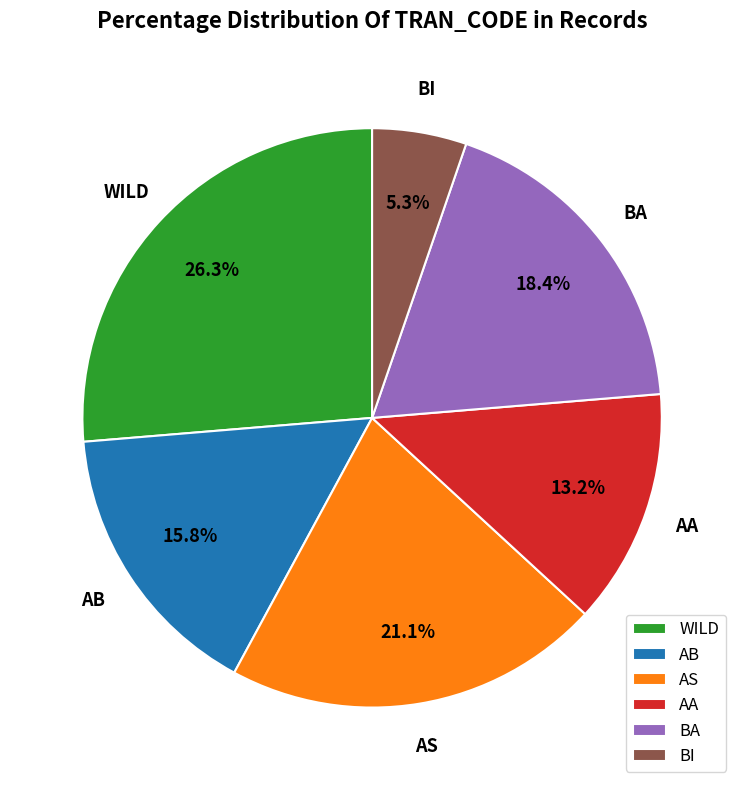

To the nearest percent, what portion does BA represent?

18%